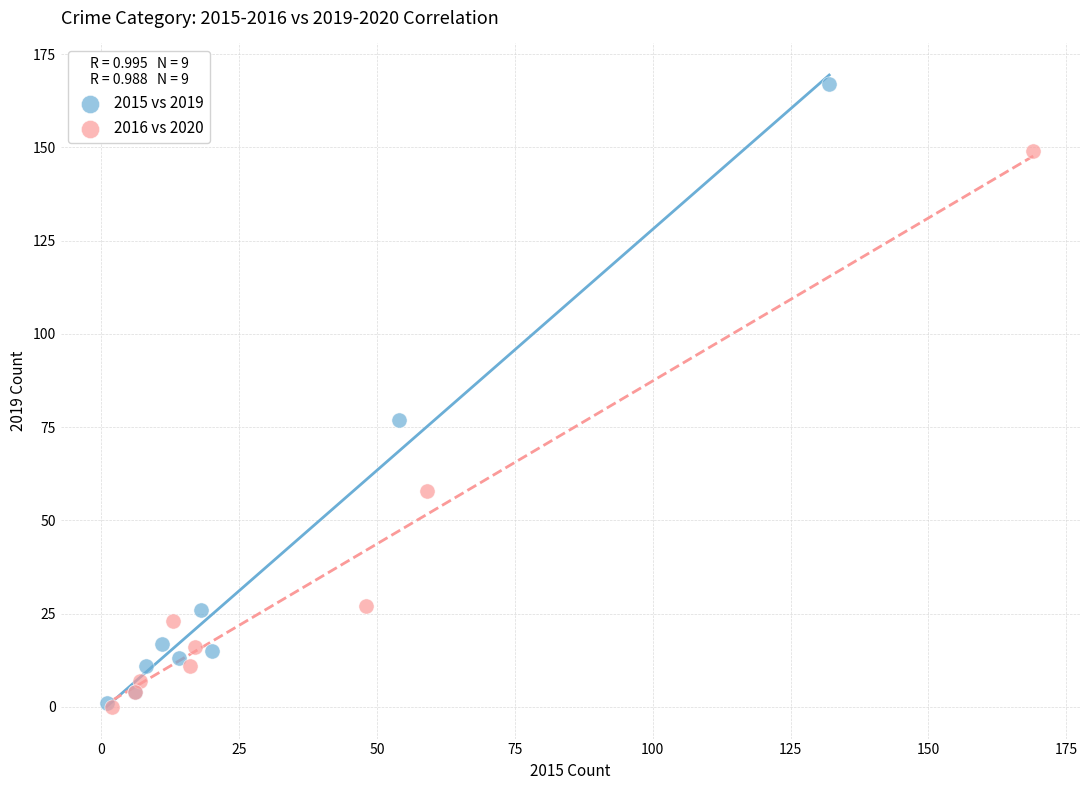

What are all the series names shown in the legend?

2015 vs 2019, 2016 vs 2020